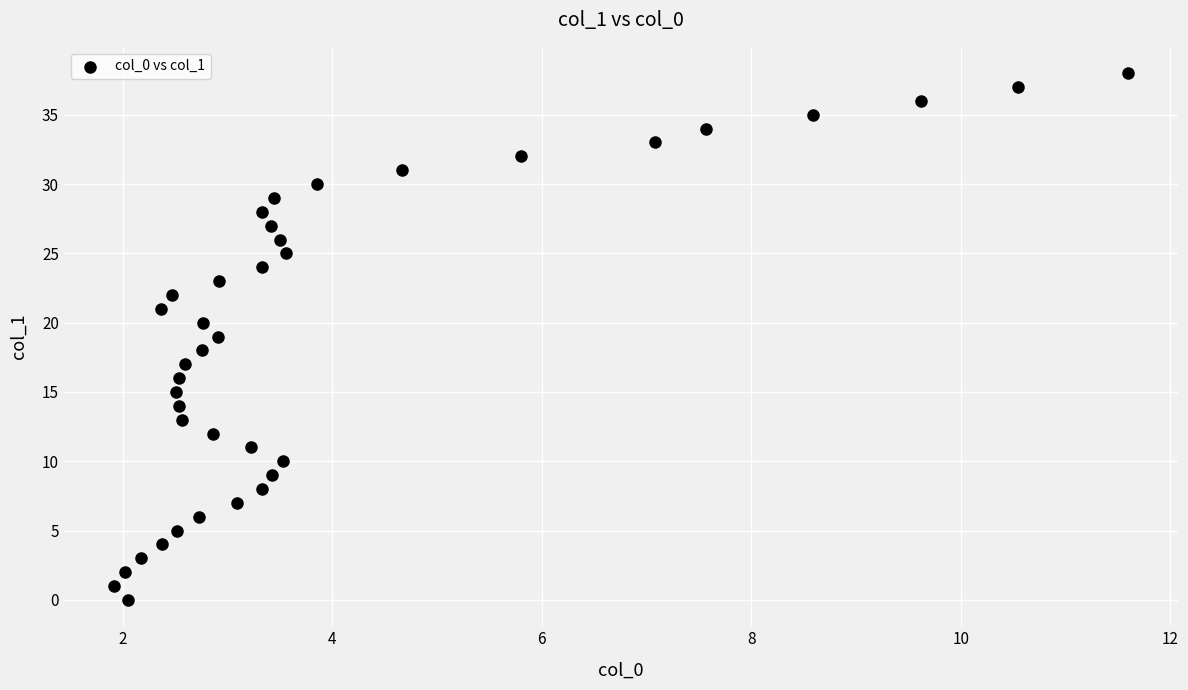

What is the range of Y values (max minus min)?

38